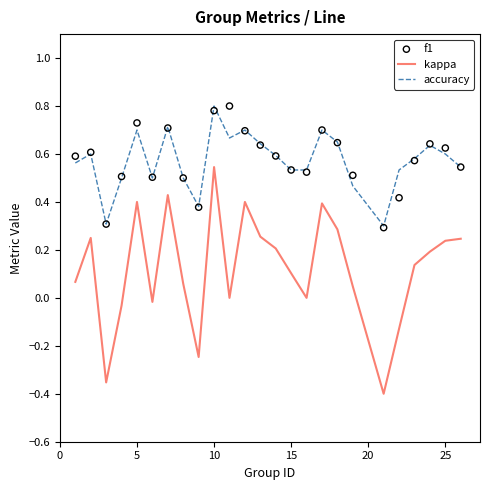

At how many categories does at least one series exceed 0?

25